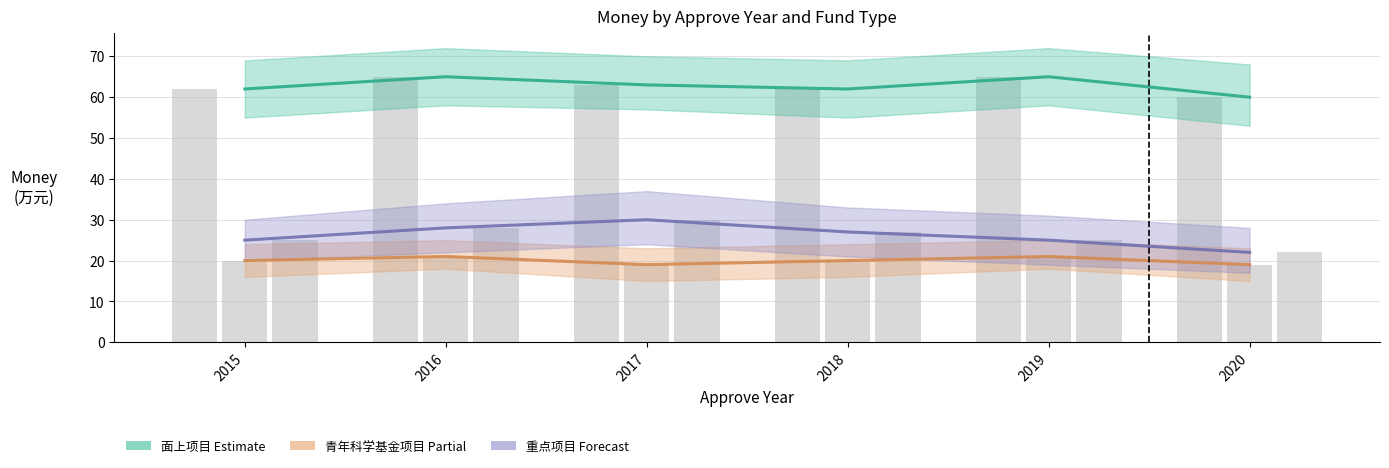

What is the sum of all 面上项目 values?

377